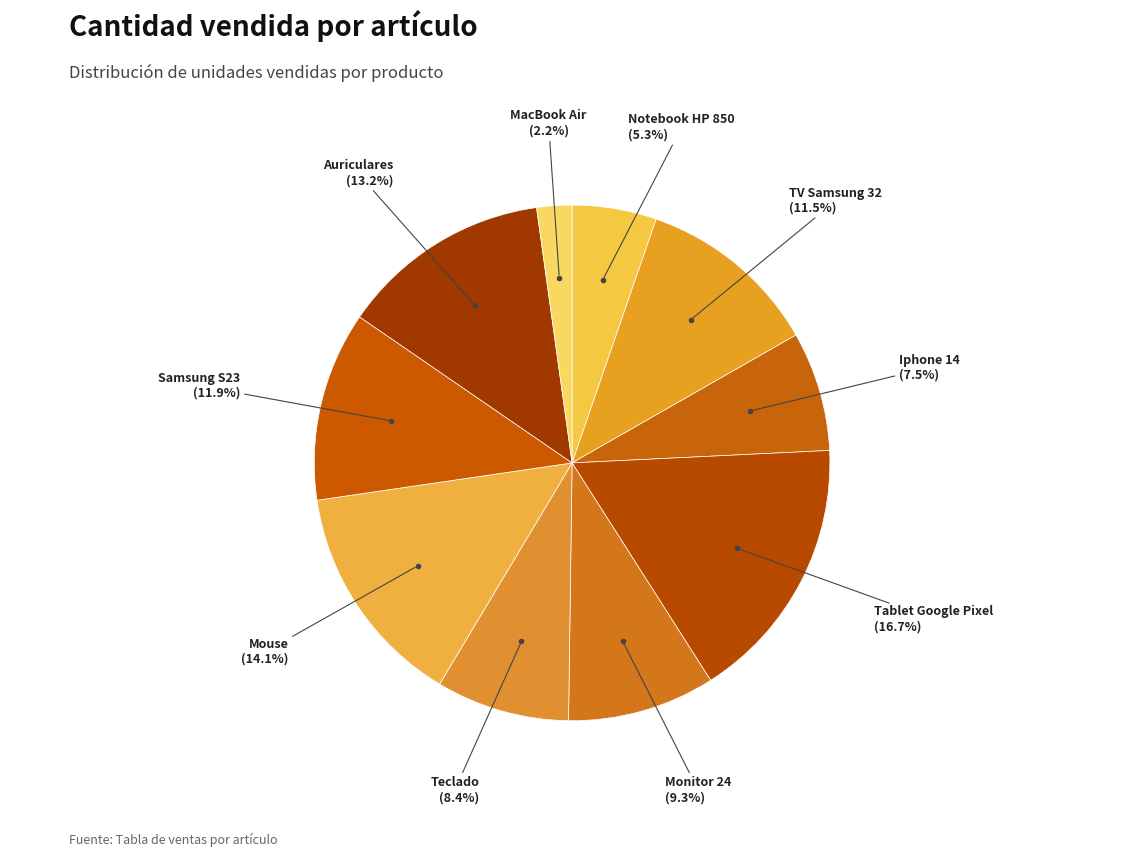

Does any single category account for the majority?

No